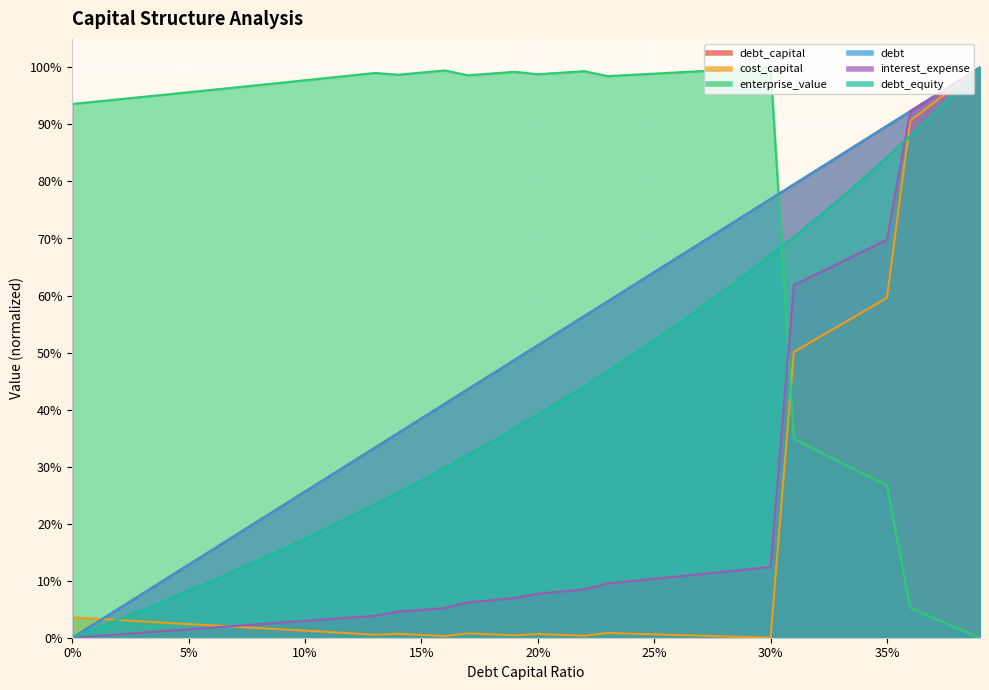

Which category has the highest value in the cost_capital series?

0.39